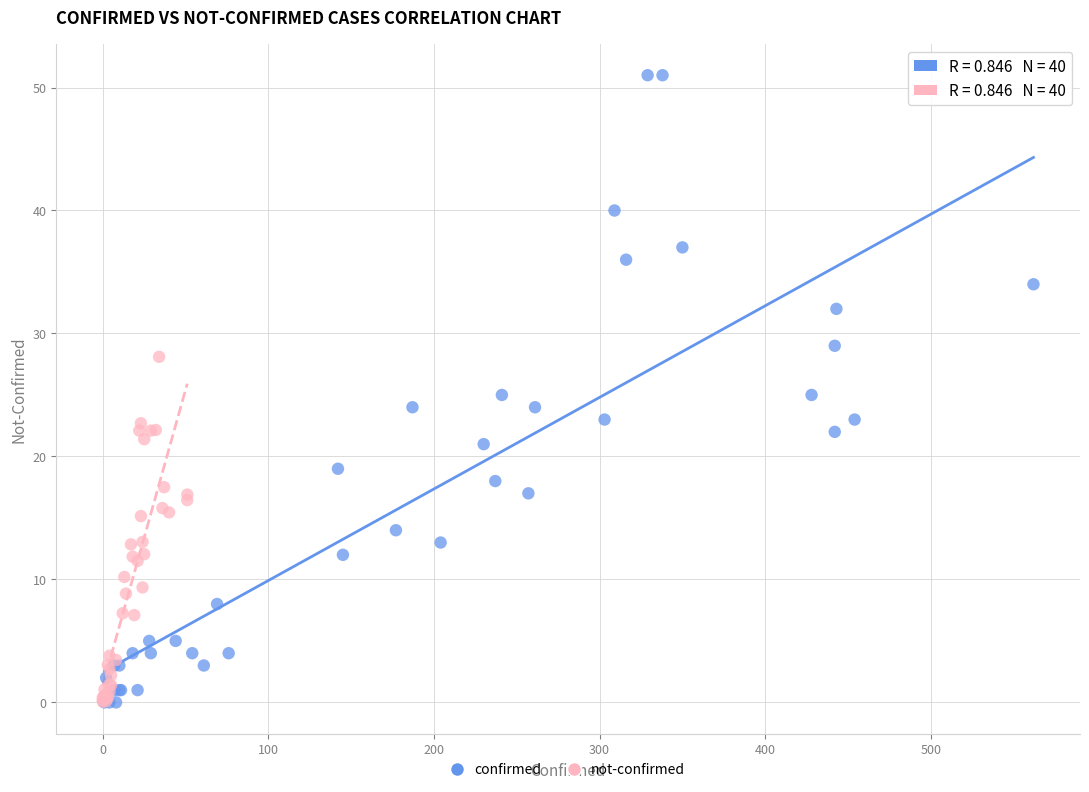

Which series has the widest spread of Y values?

confirmed